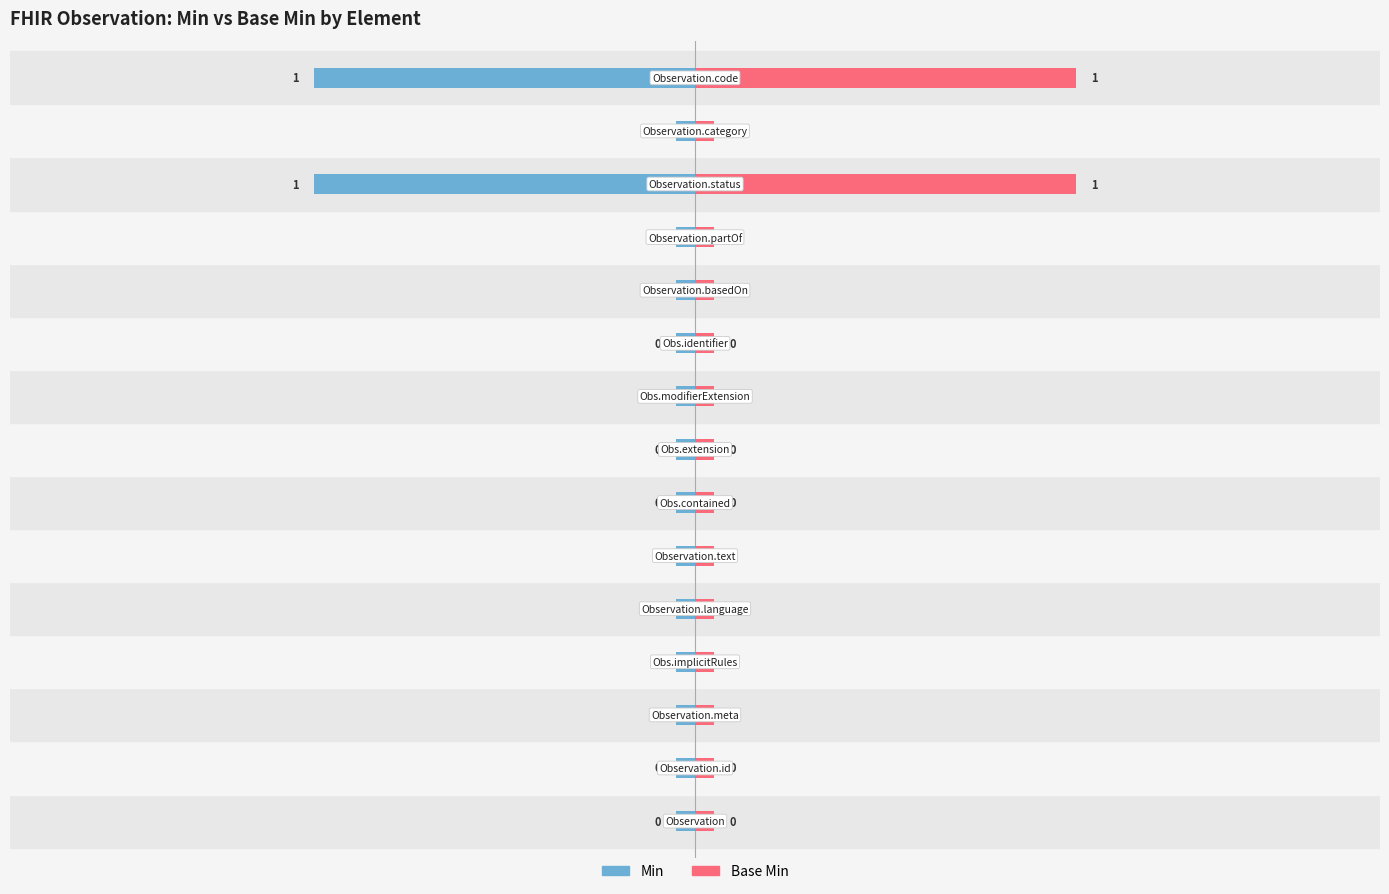

How many data points does each series have?

15